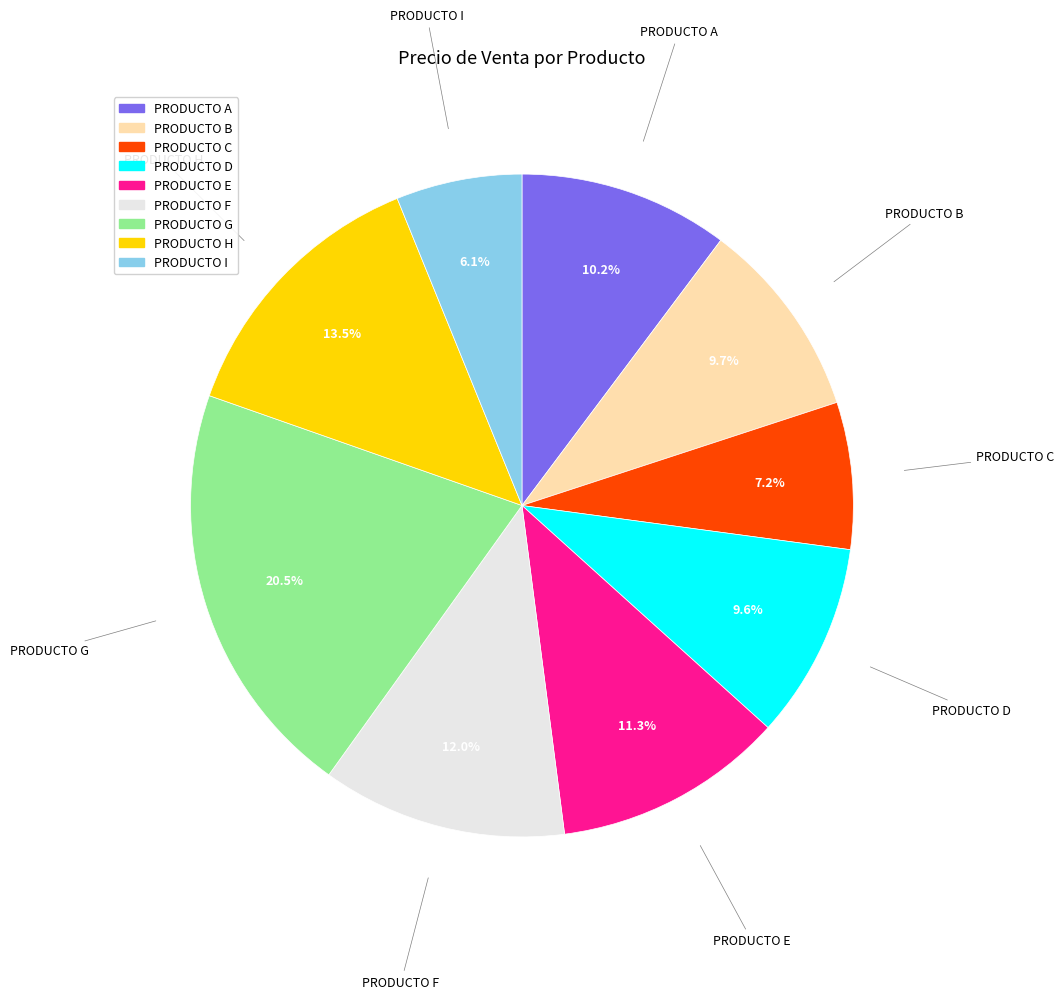

What is the smallest slice in the pie chart?

PRODUCTO I